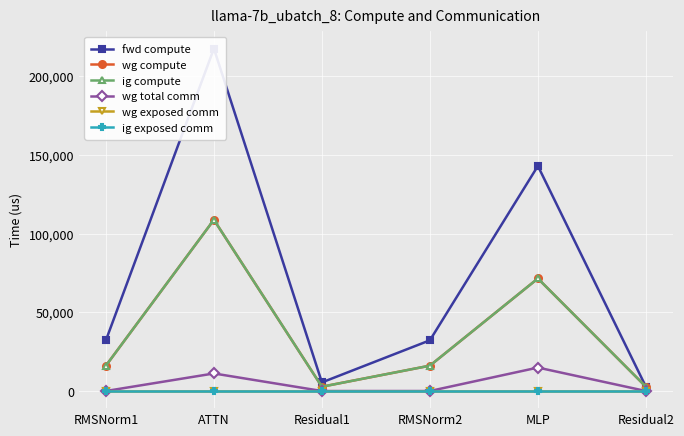

Reading left to right, what are all the values shown in this chart?

fwd compute: 32231.7	217635.7	5470.3	32231.7	143027.1	2735.1
wg compute: 16115.8	108817.8	2735.1	16115.8	71513.5	2735.1
ig compute: 16115.8	108817.8	2735.1	16115.8	71513.5	2735.1
wg total comm: 0.0	11160.8	0.0	0.0	14903.8	0.0
wg exposed comm: 0.0	0.0	0.0	0.0	0.0	0.0
ig exposed comm: 0.0	0.0	0.0	0.0	0.0	0.0